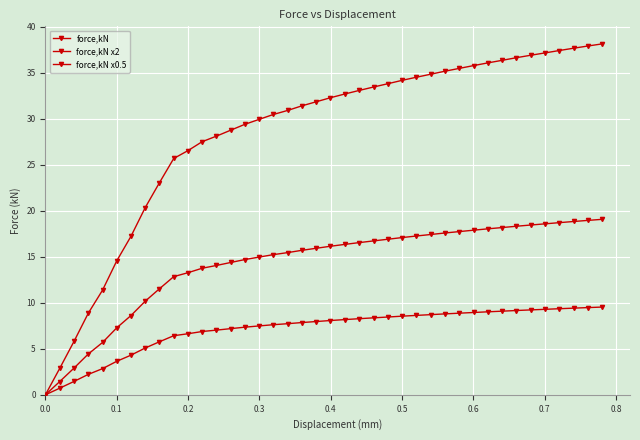

How many lines are shown in the chart?

3